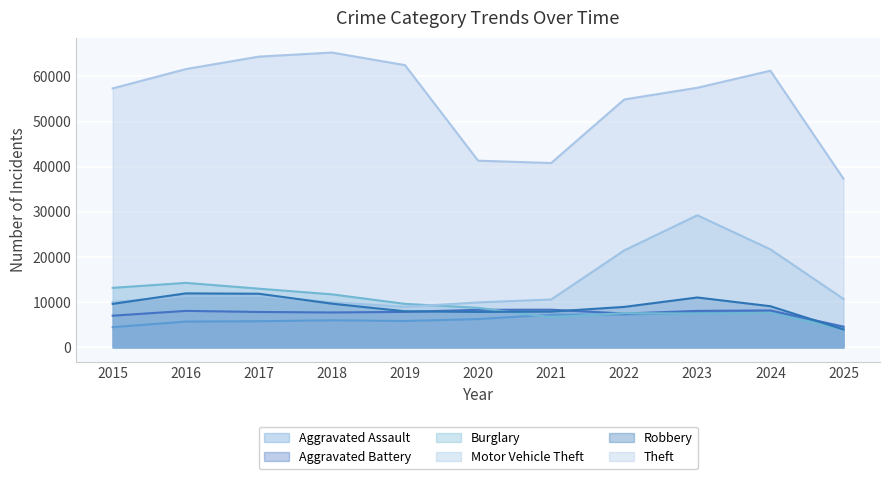

How many values in the Aggravated Battery series are below 7858?

5